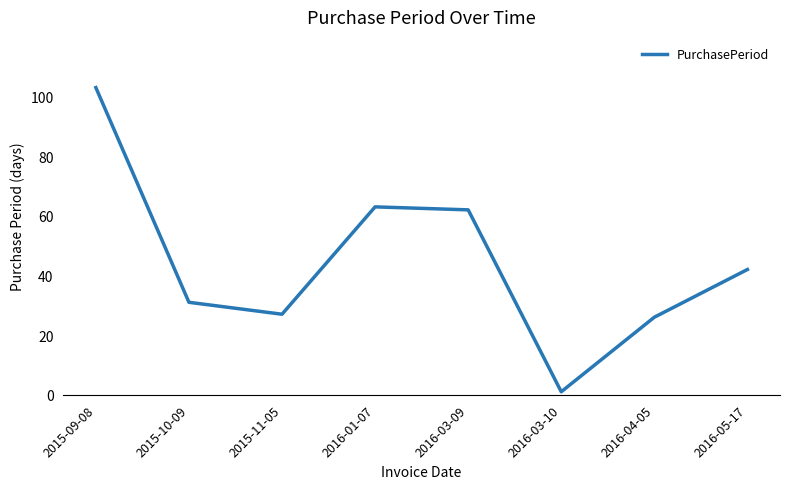

Is it true that the value at 2016-01-07 is 41?

False